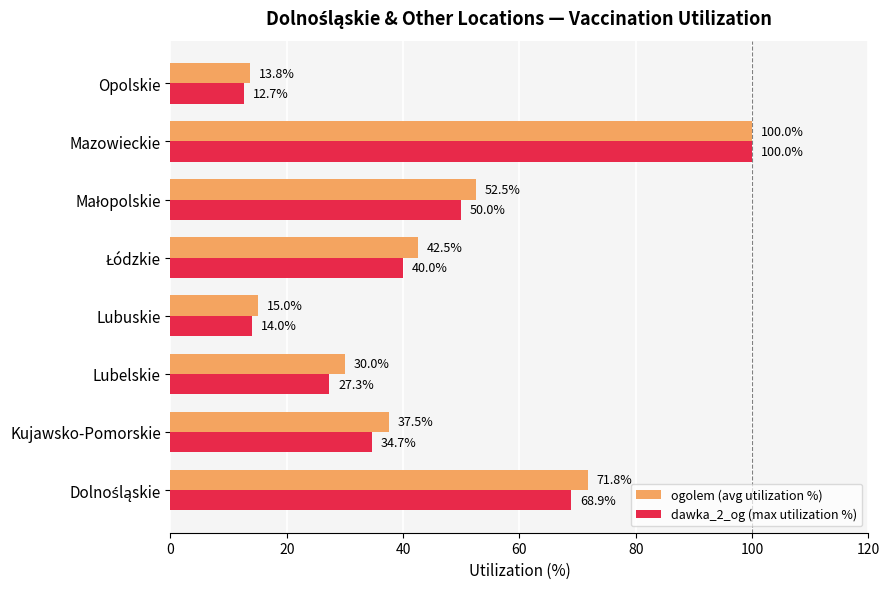

Is it true that ogolem (avg utilization %) equals 48.5 at Lubelskie?

False